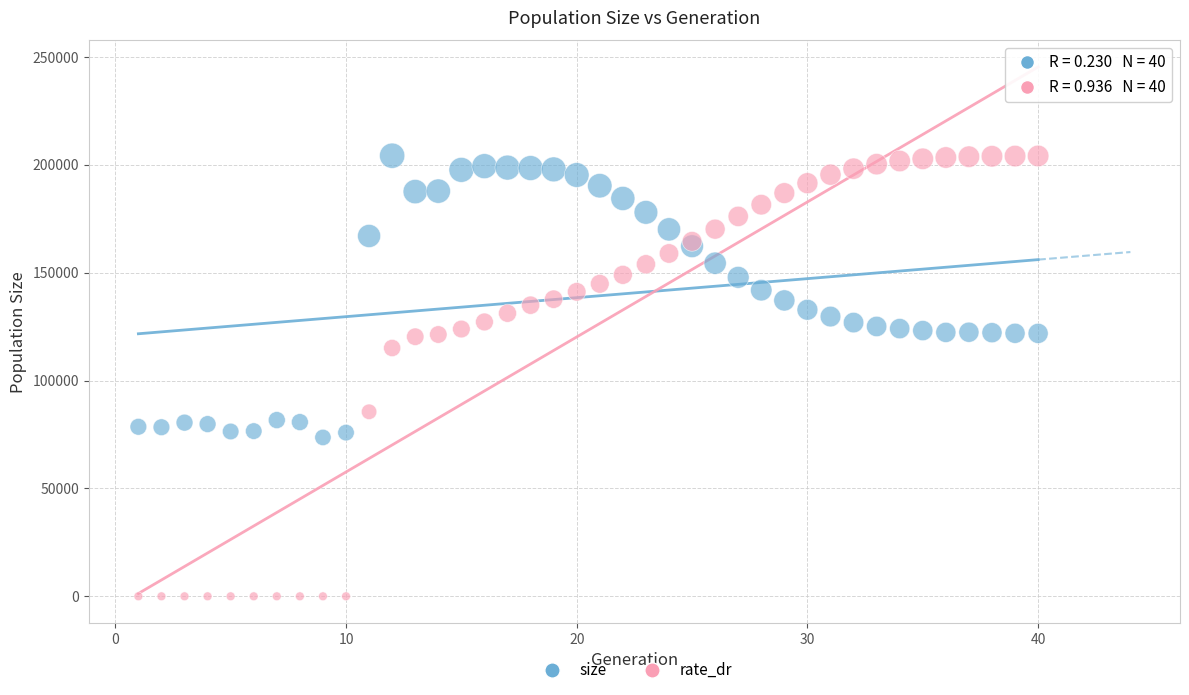

Across all series, what Y value is closest to 102084?

115060.5